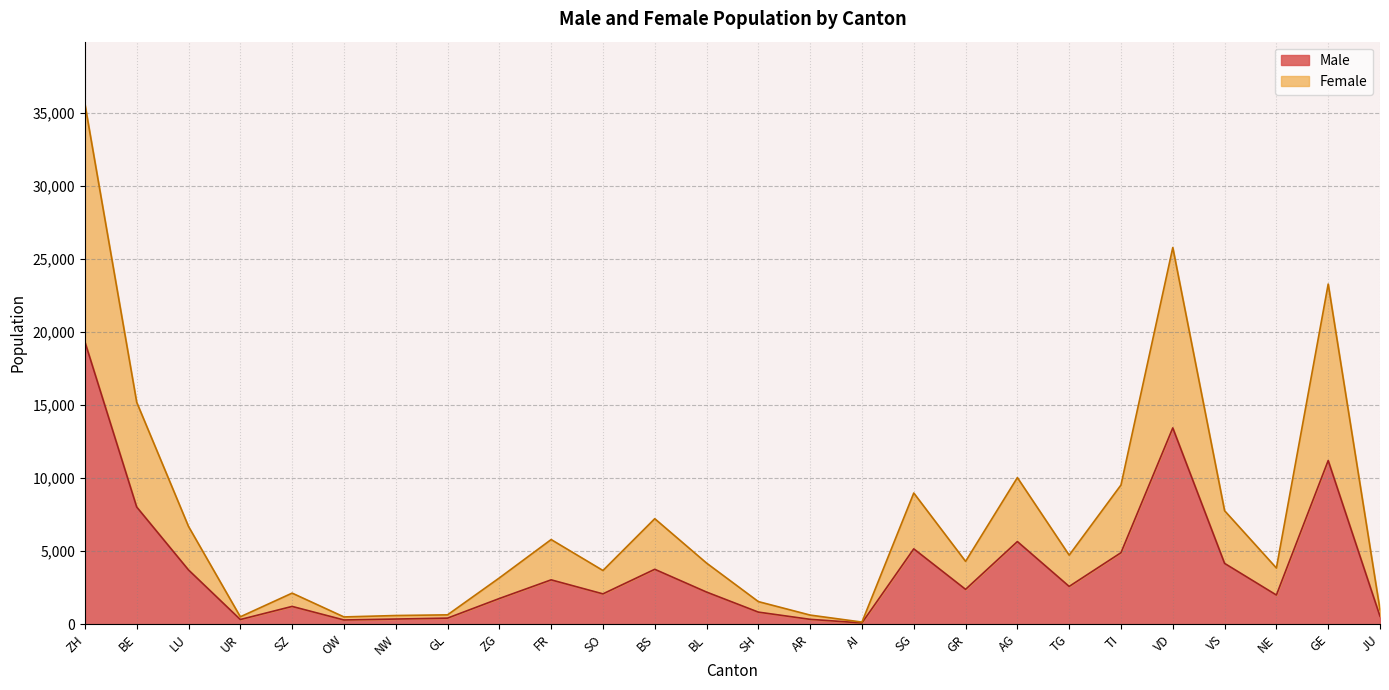

At which label is Male closest to 9703?

GE